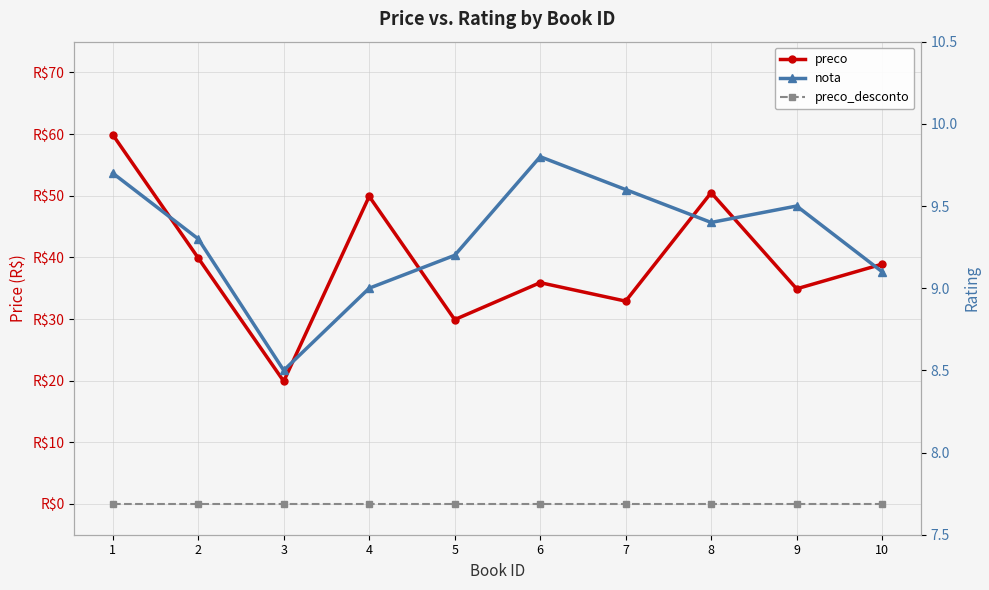

Where is nota nearest to the value 9?

4